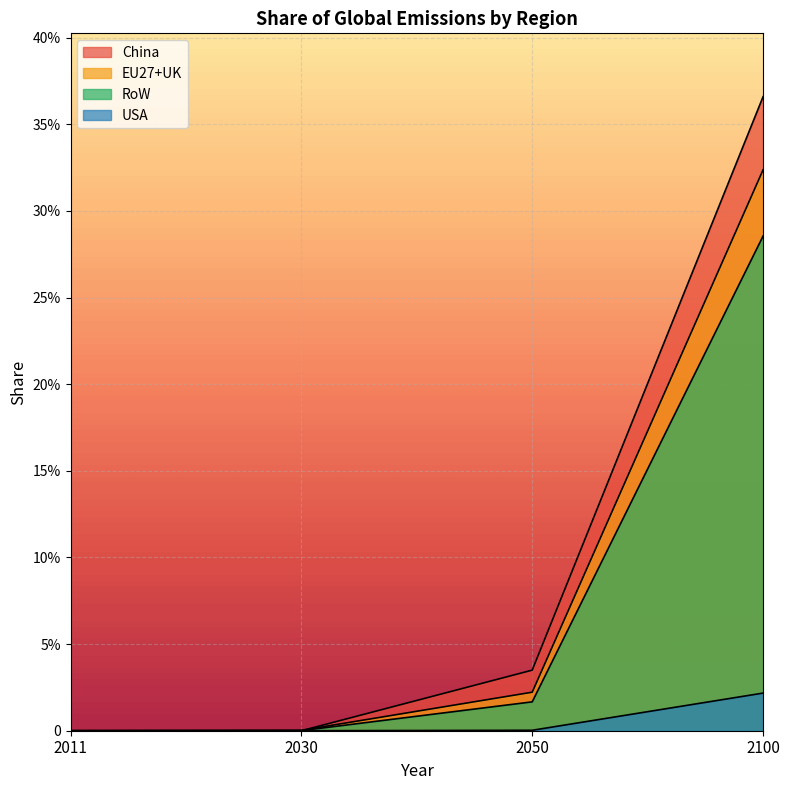

What is the maximum value for RoW?

0.3